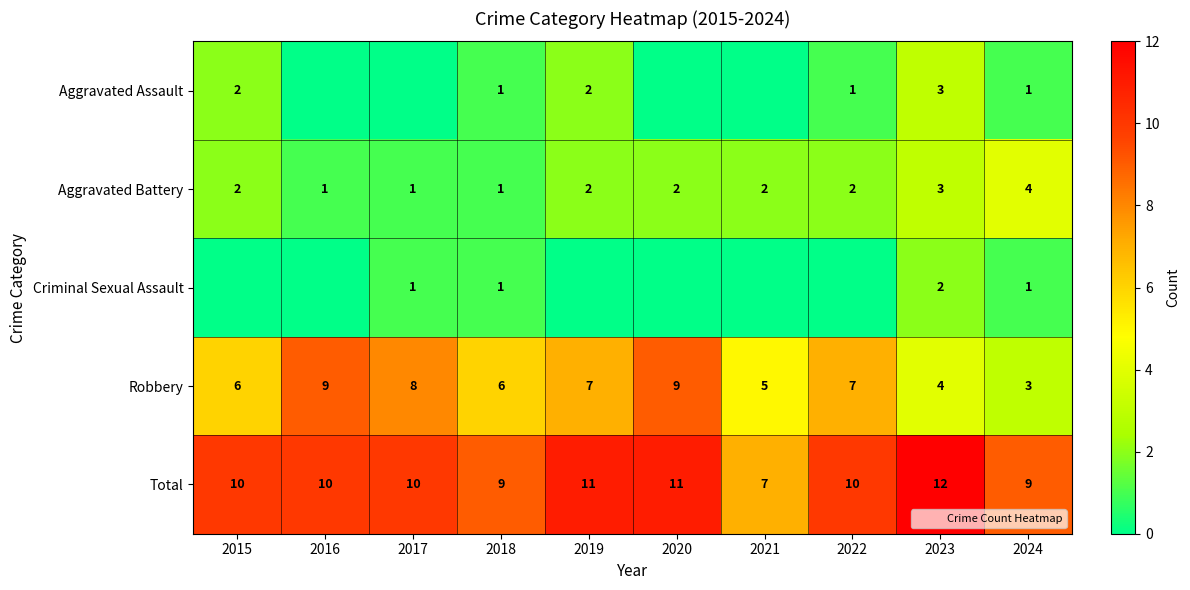

What is the average value of the Aggravated Assault series?

1